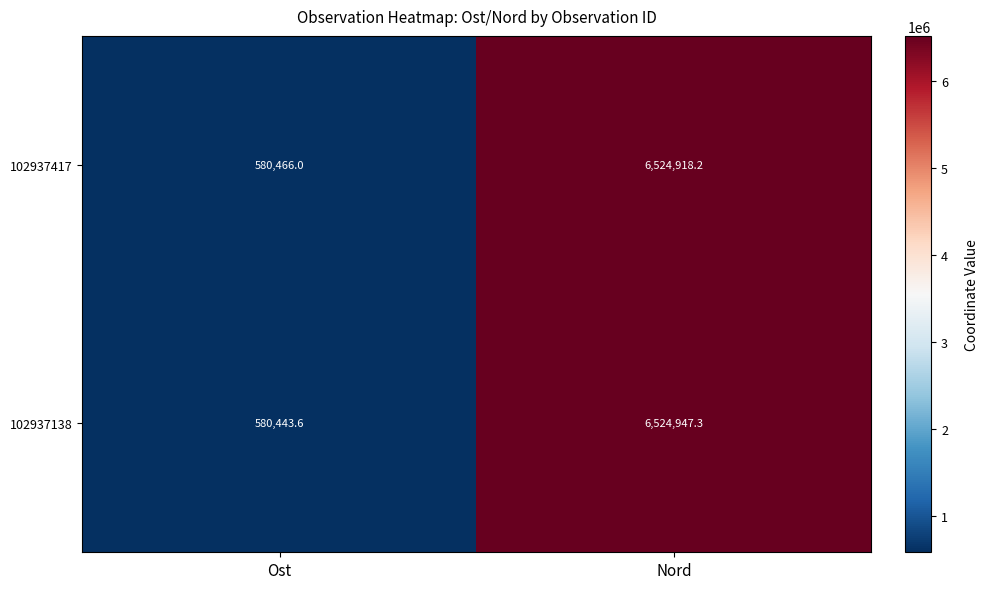

Which series changed the most between Ost and Nord?

102937138